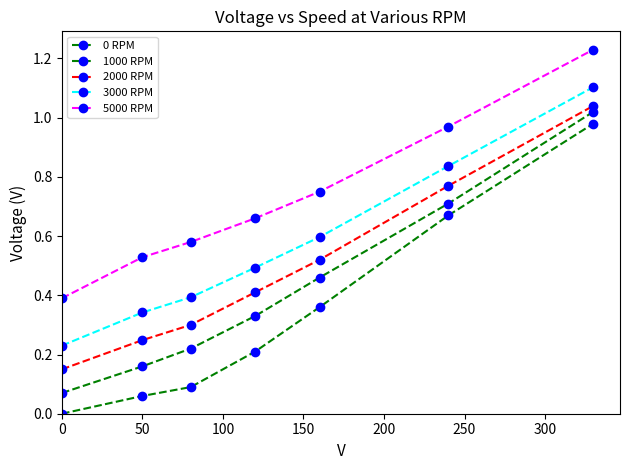

Is this an area chart (filled region under the line)?

No